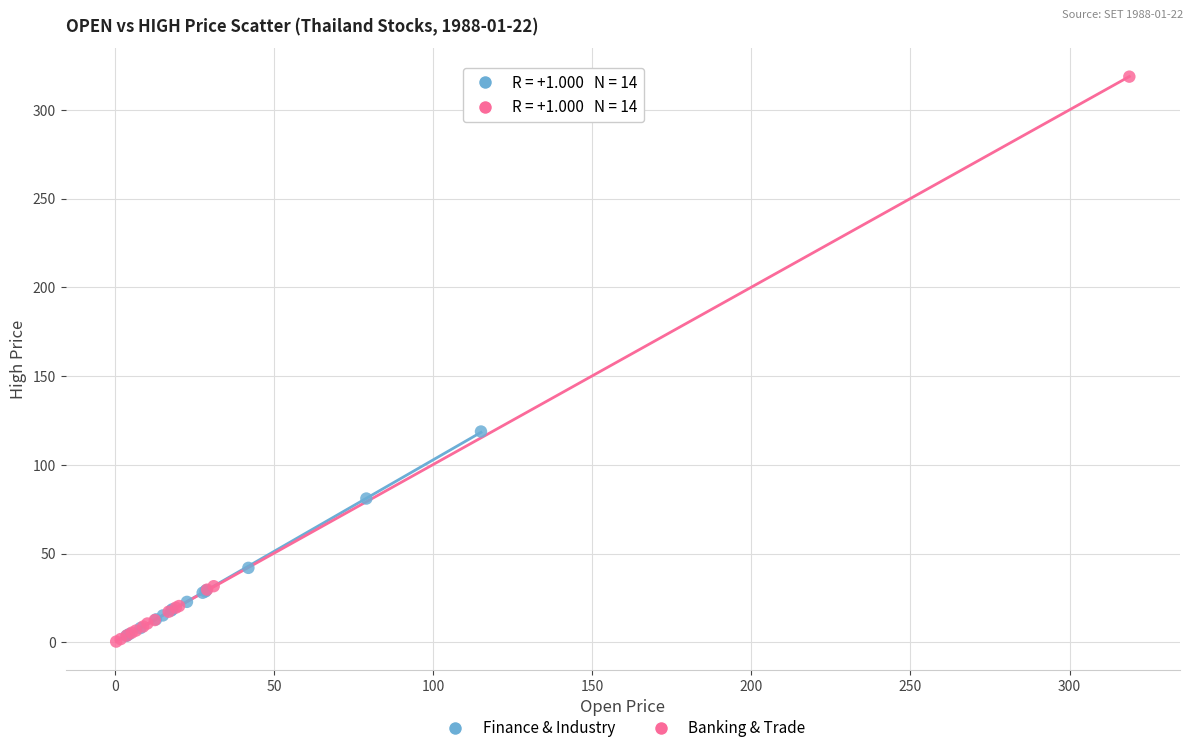

Which series contains the highest Y value?

Banking & Trade